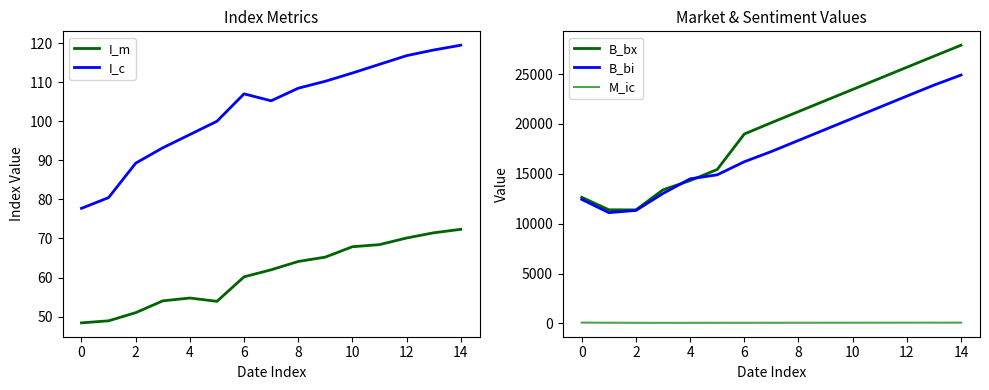

True or false: I_m has a value of 112.2 at 14.

False